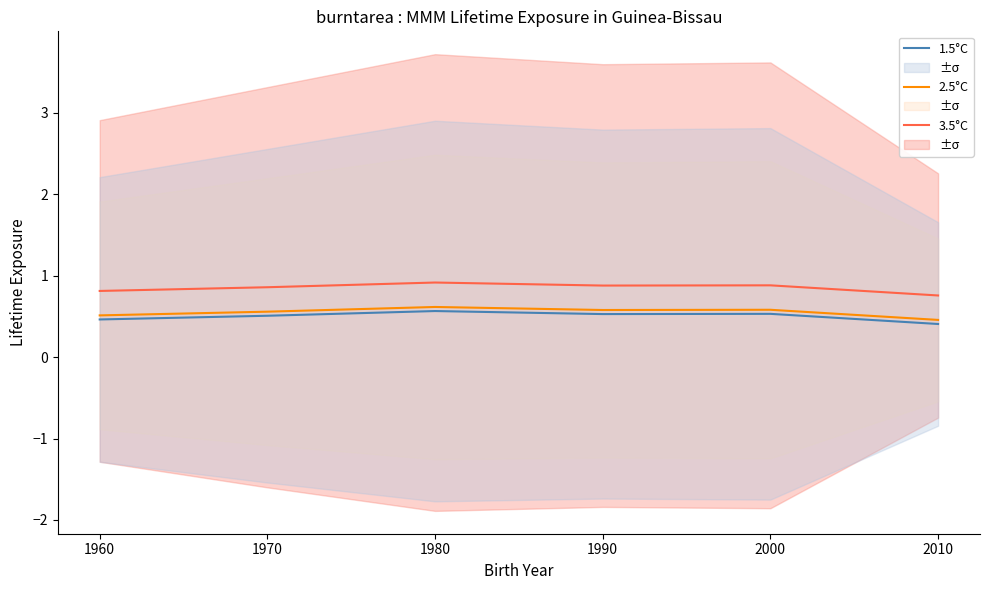

True or false: 2.5°C and 1.5°C intersect in this chart.

False